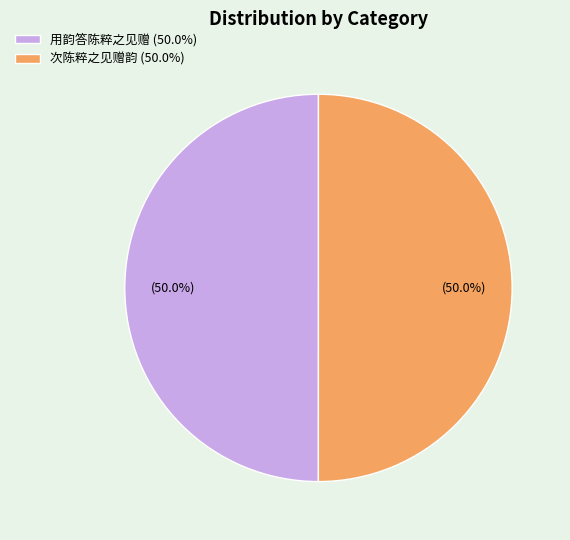

Approximately how many times larger is the value at 用韵答陈粹之见赠 (50.0%) compared to 次陈粹之见赠韵 (50.0%)?

1.0